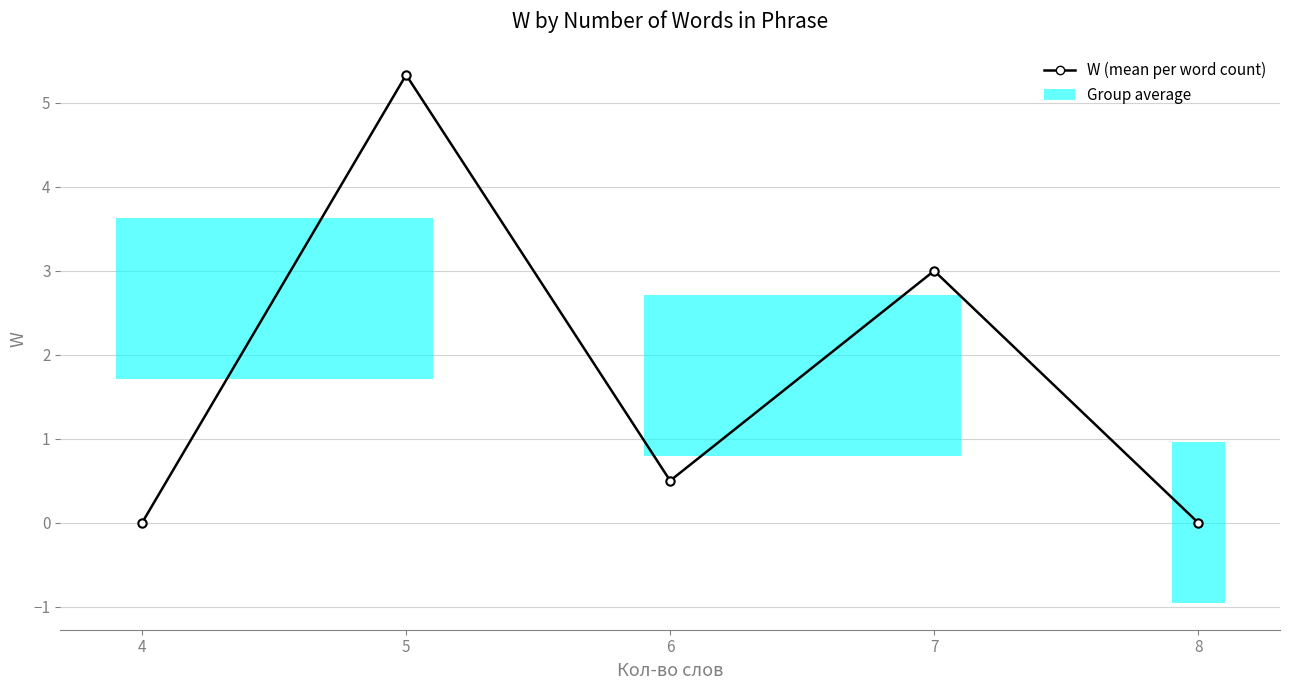

How many lines are shown in the chart?

1